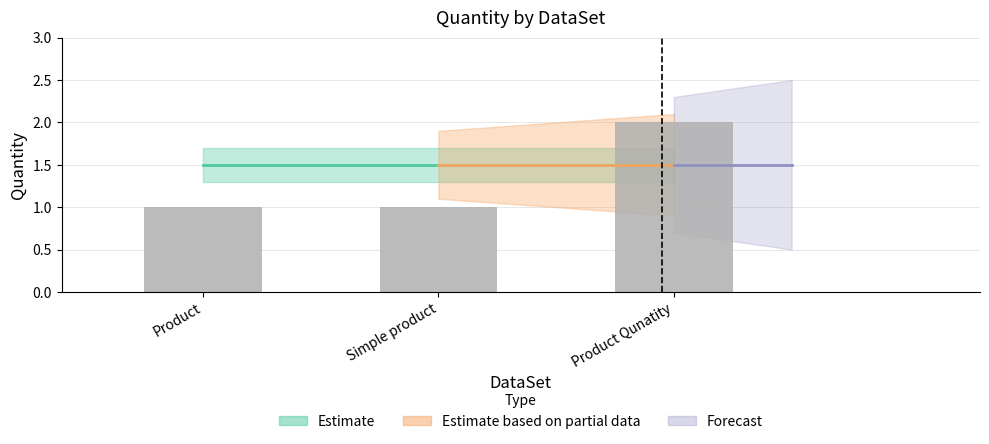

Which label corresponds to the largest value in the chart?

Product Qunatity